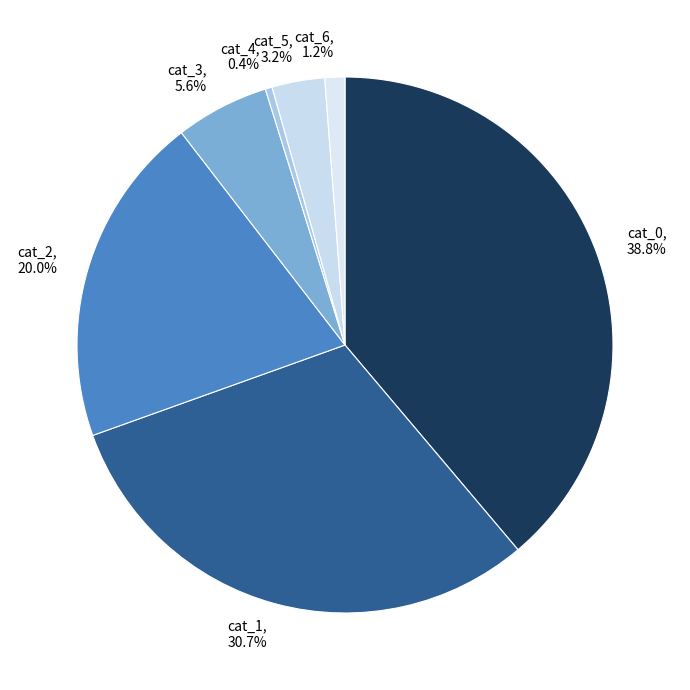

Between cat_6 and cat_4, which is larger?

cat_6